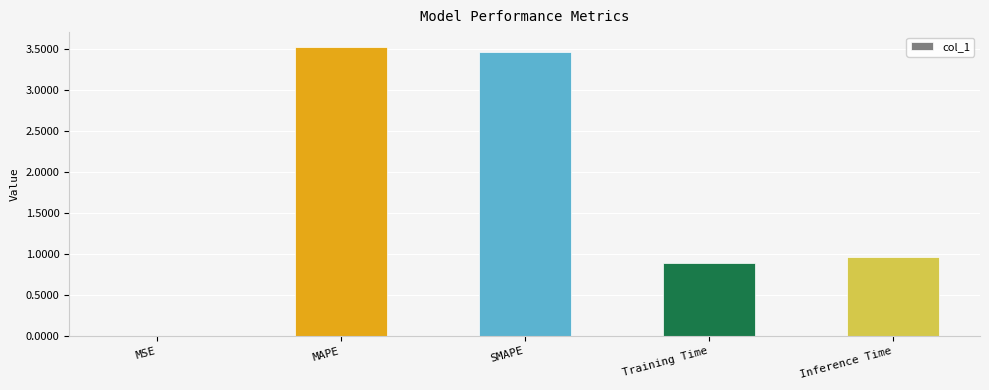

True or false: the data shows 0.3 at Inference Time.

False